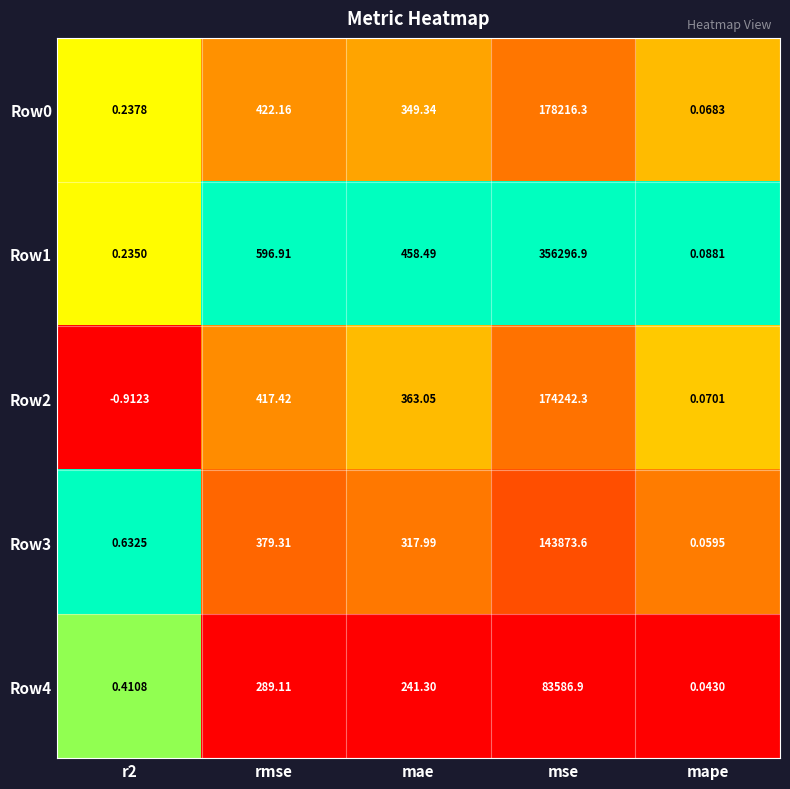

Which category has the lowest value in the Row1 series?

mape